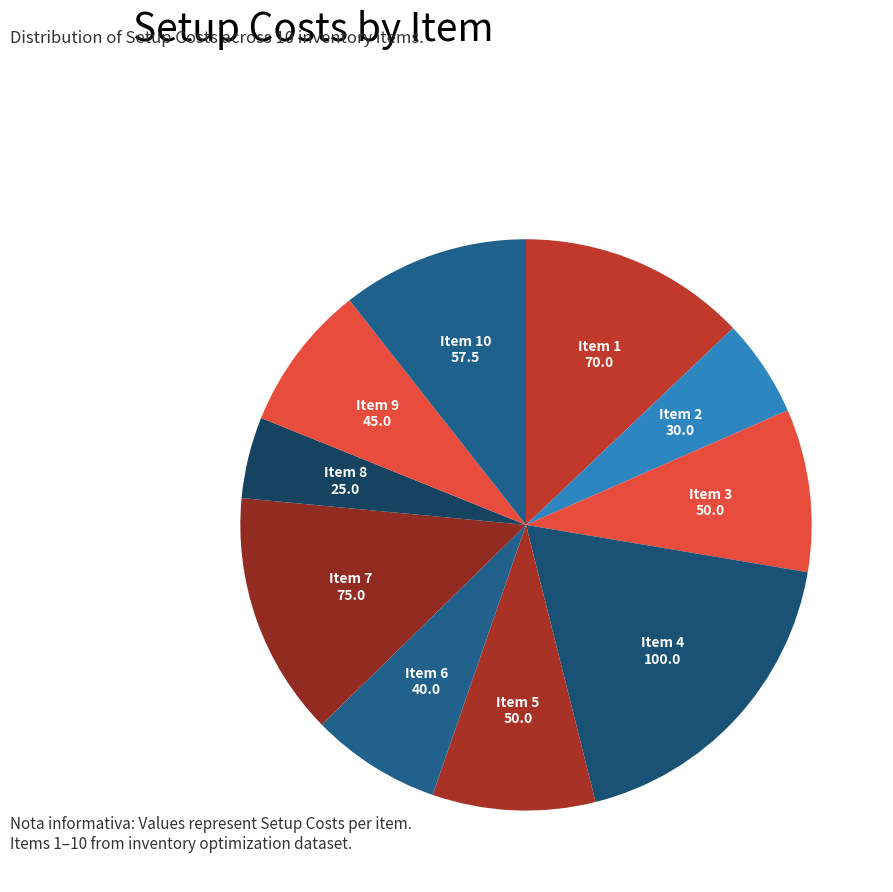

Count the number of slices in the pie.

10